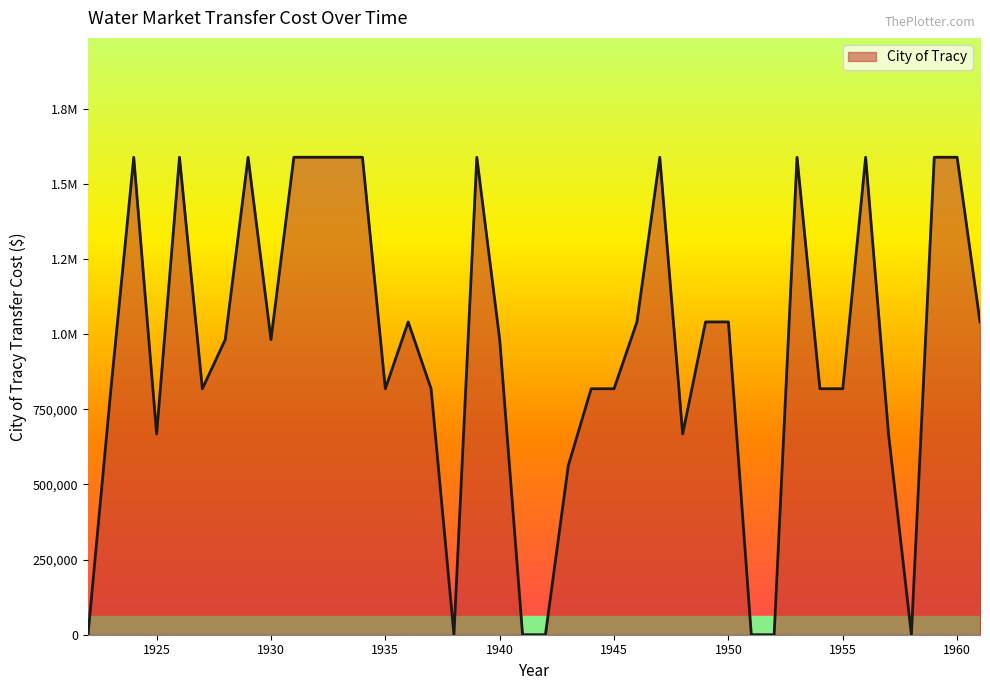

Is this an area chart (filled region under the line)?

Yes